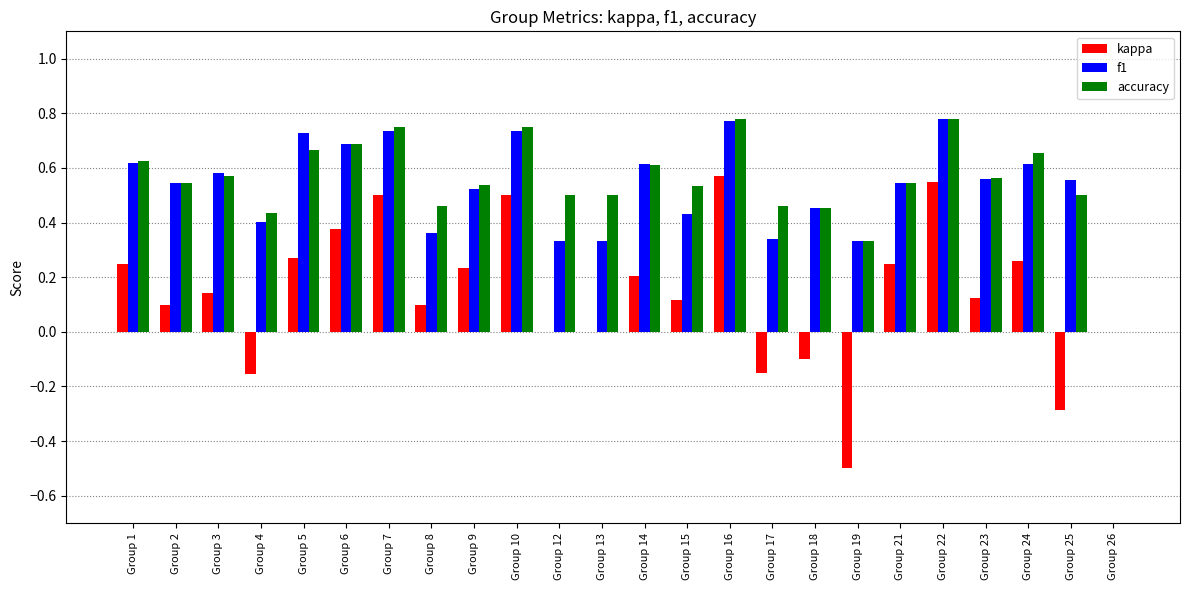

What is the sum of all f1 values?

12.6